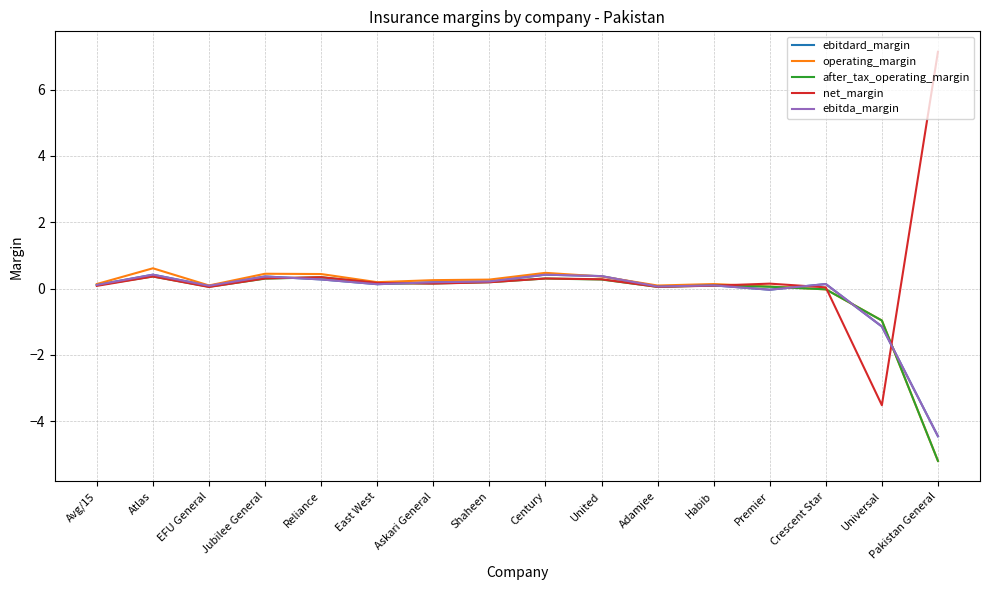

Is it true that ebitdard_margin equals 0.7 at Atlas?

False